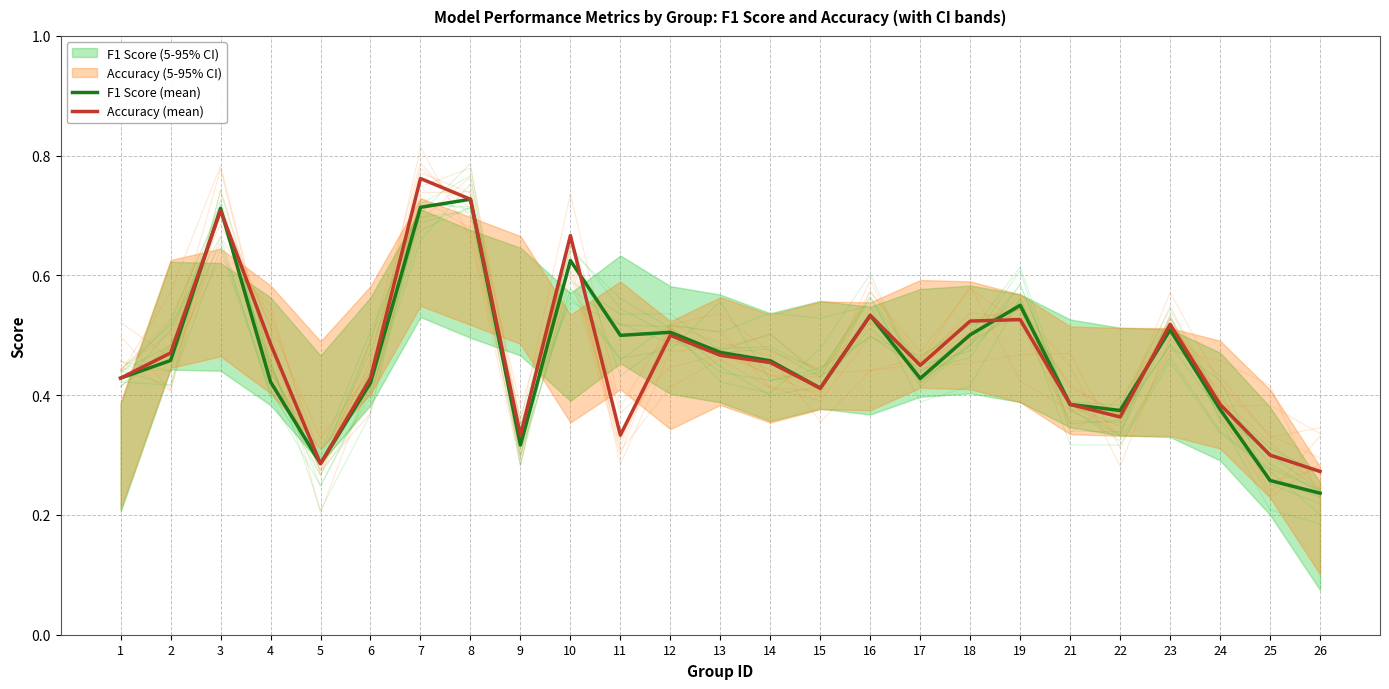

Reading left to right, transcribe all the data shown in this chart.

F1 Score (mean): 0.4	0.5	0.7	0.4	0.3	0.4	0.7	0.7	0.3	0.6	0.5	0.5	0.5	0.5	0.4	0.5	0.4	0.5	0.6	0.4	0.4	0.5	0.4	0.3	0.2
Accuracy (mean): 0.4	0.5	0.7	0.5	0.3	0.4	0.8	0.7	0.3	0.7	0.3	0.5	0.5	0.5	0.4	0.5	0.5	0.5	0.5	0.4	0.4	0.5	0.4	0.3	0.3